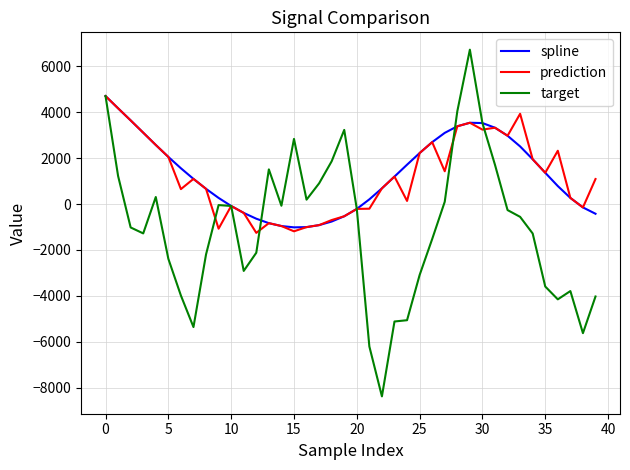

What is the highest value of the target series?

6721.2